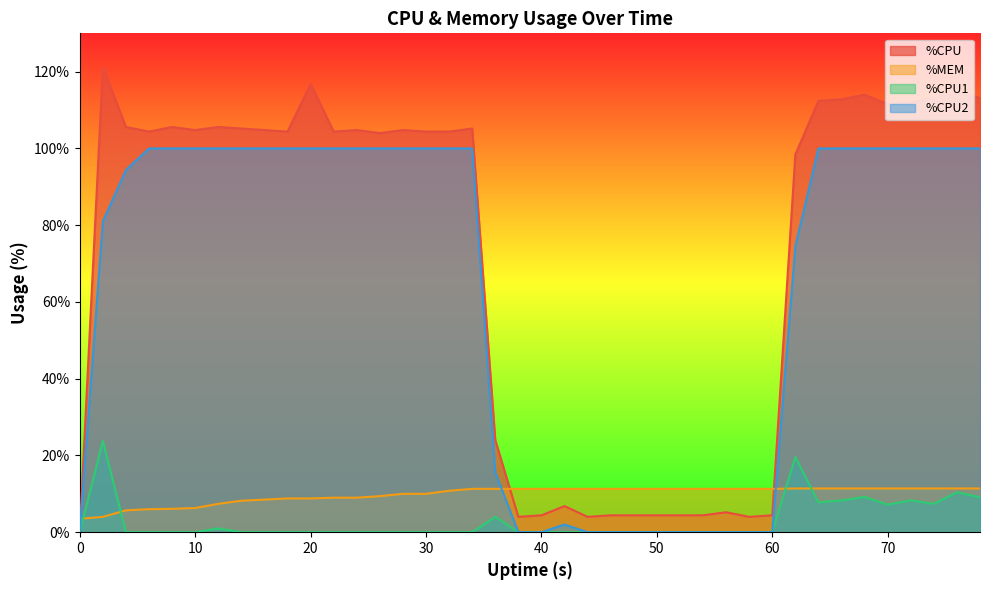

Is it true that %MEM equals 11.3 at 44?

True